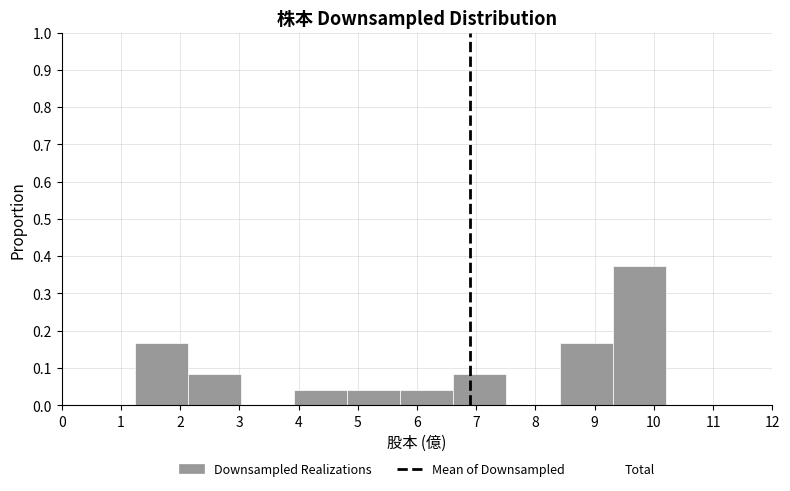

Reading left to right, transcribe this chart: for each bar, give the range it covers on the x-axis and its height. Neither the bar edges nor the heights are printed on the chart, so give them approximately, as read against the axes.

1.2 to 2.1: 0.17
2.1 to 3.0: 0.08
3.0 to 3.9: 0
3.9 to 4.8: 0.04
4.8 to 5.7: 0.04
5.7 to 6.6: 0.04
6.6 to 7.5: 0.08
7.5 to 8.4: 0
8.4 to 9.3: 0.17
9.3 to 10.2: 0.38